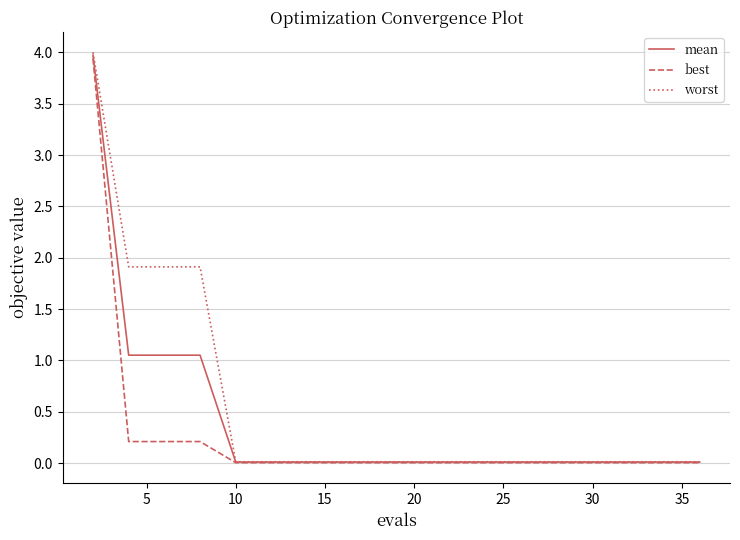

What is the highest value of the worst series?

4.0